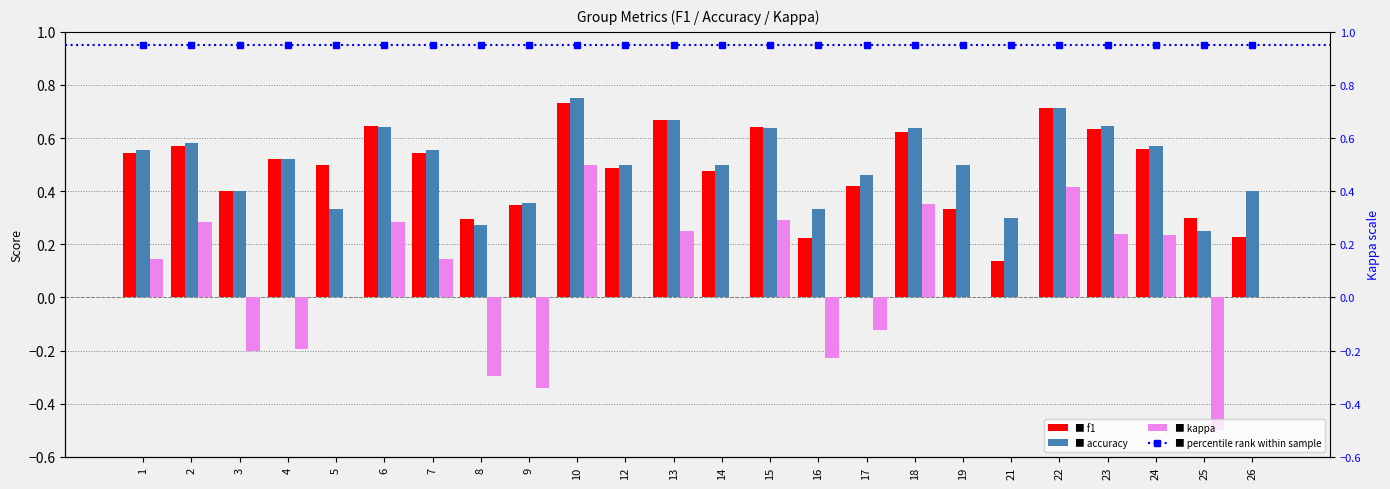

Where is percentile rank nearest to the value 0?

1